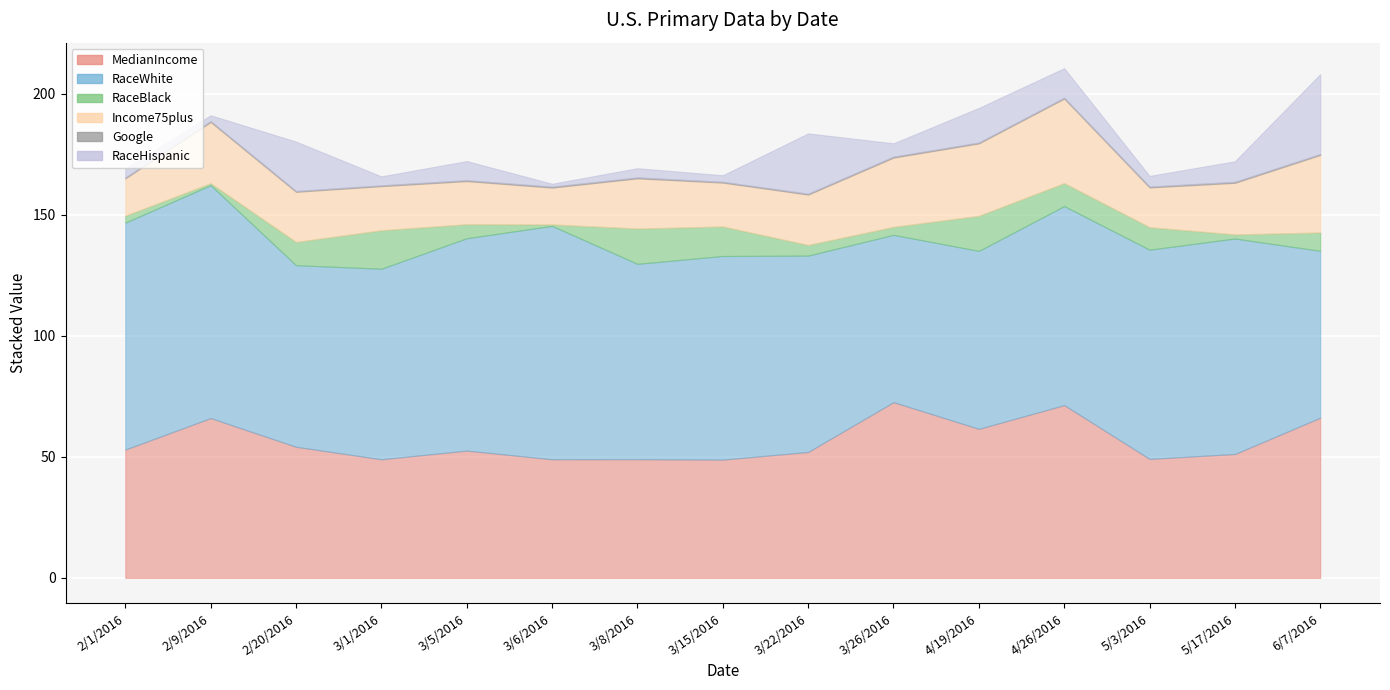

What is the maximum value shown in the chart?

96.4